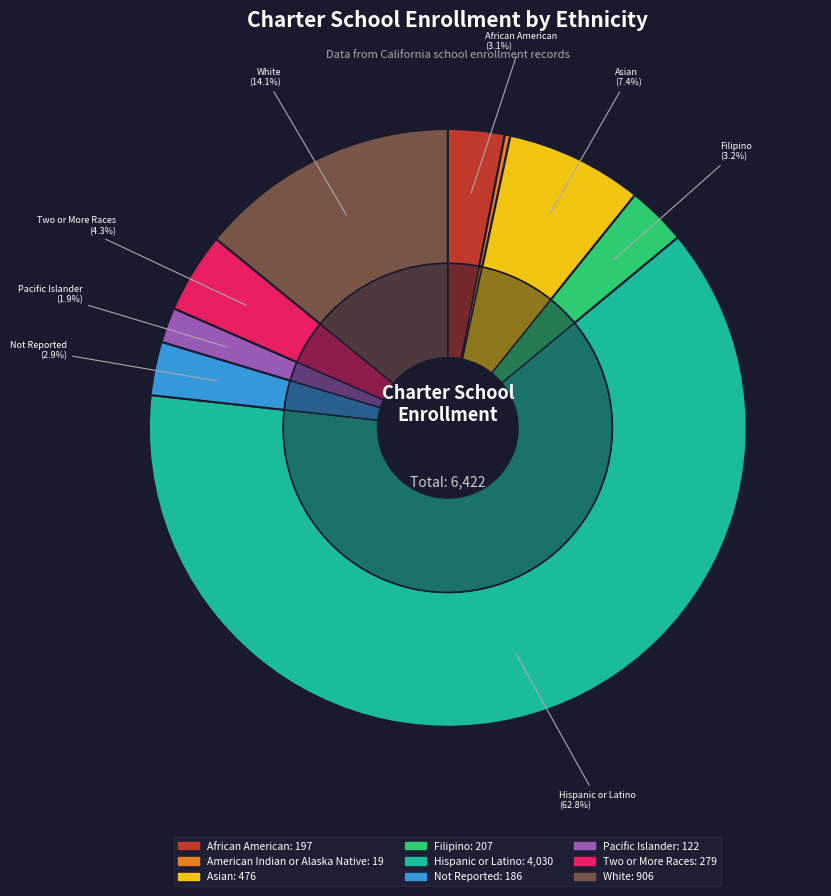

Which slice is the largest?

Hispanic or Latino